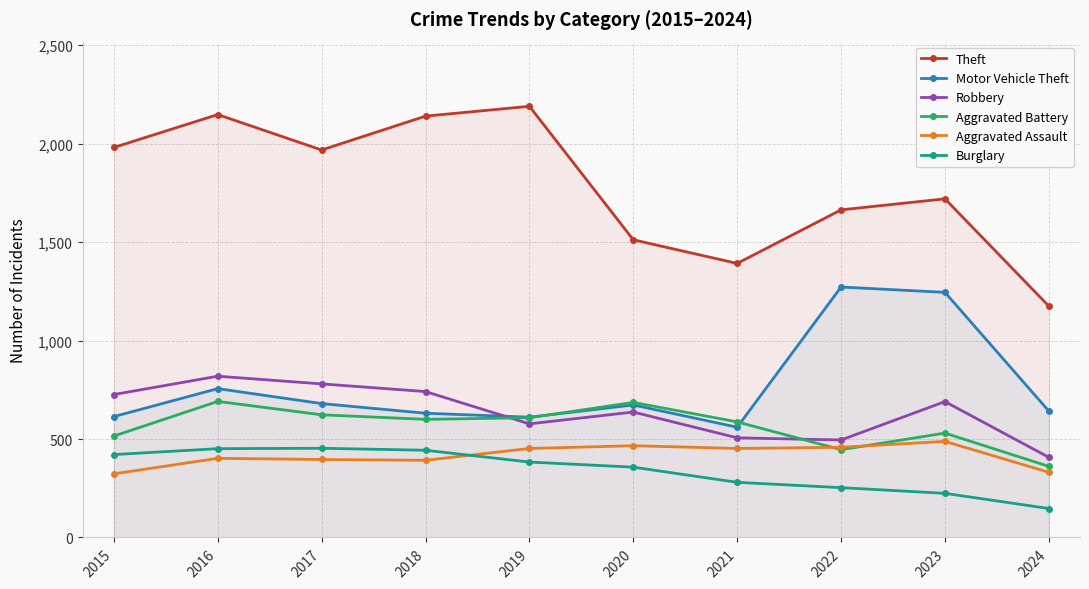

Which category has the highest value across all series?

2019